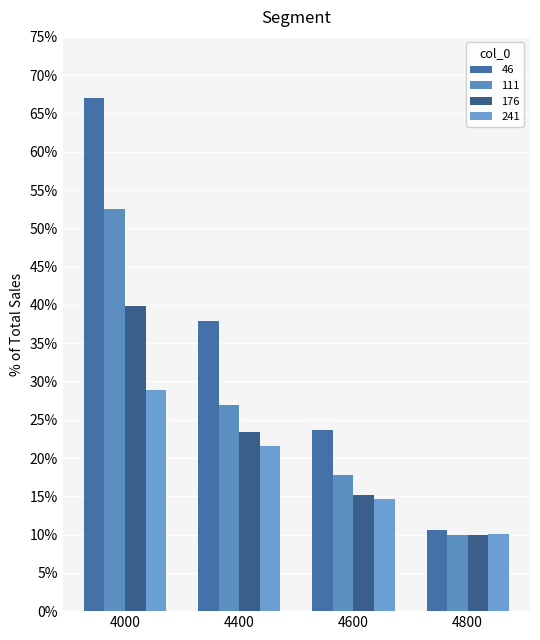

What is the smallest value displayed?

0.1